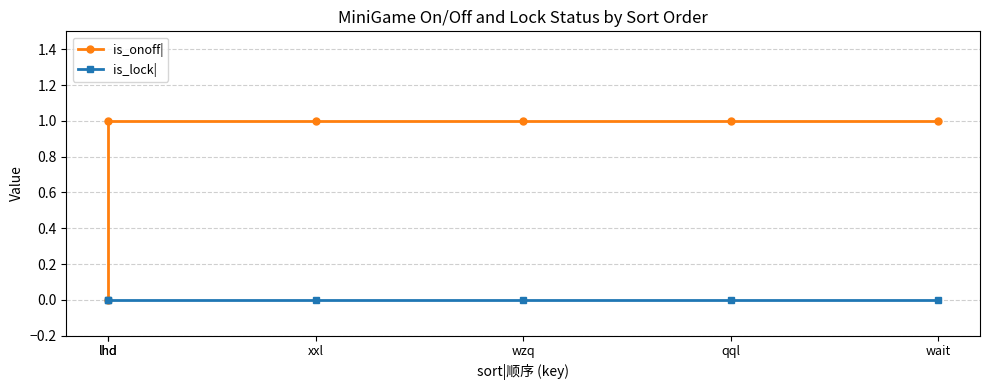

At which category is the sum across all series the highest?

lhd